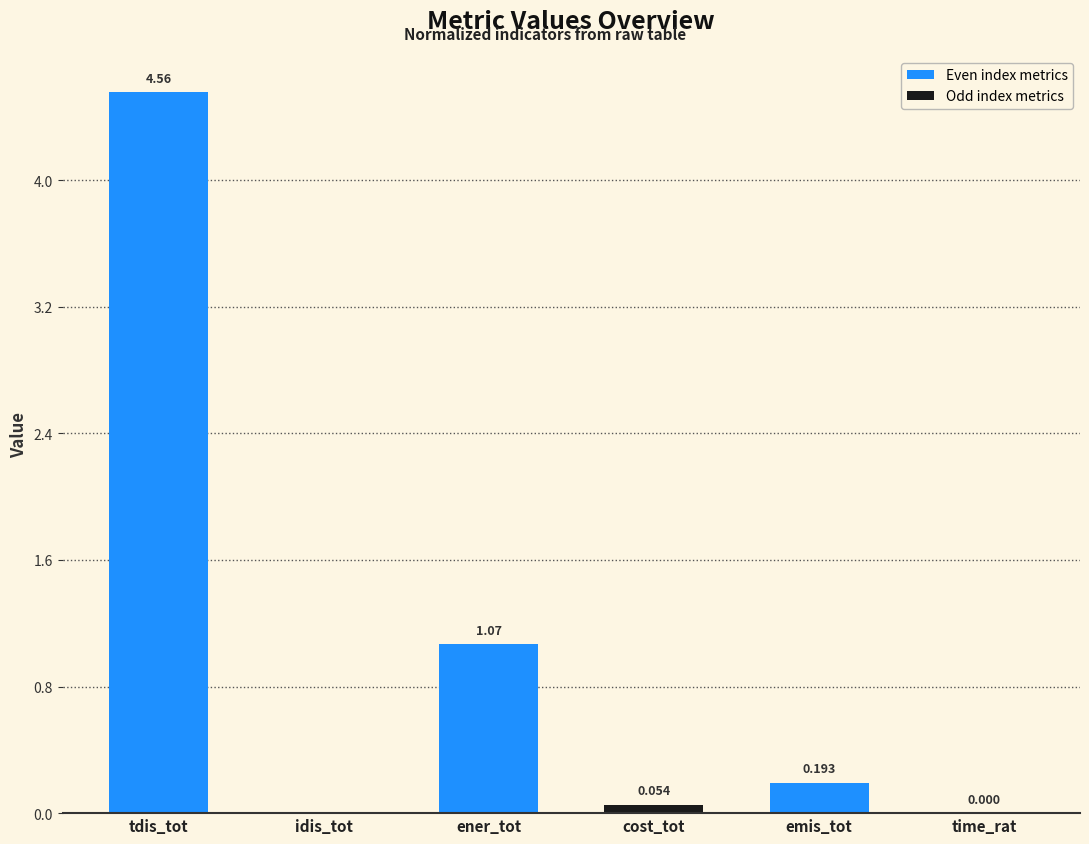

Between cost_tot and emis_tot, which is larger?

emis_tot